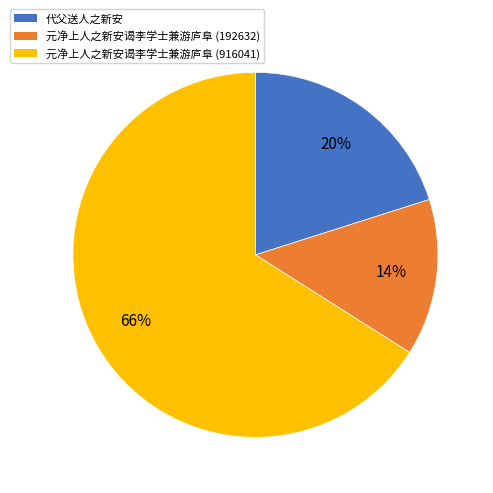

How many segments does this pie chart have?

3